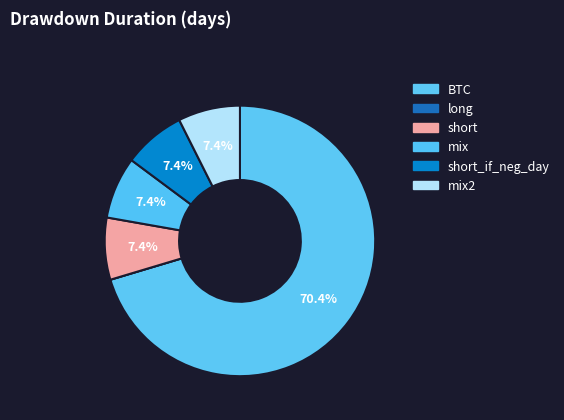

What is the largest slice in the pie chart?

BTC